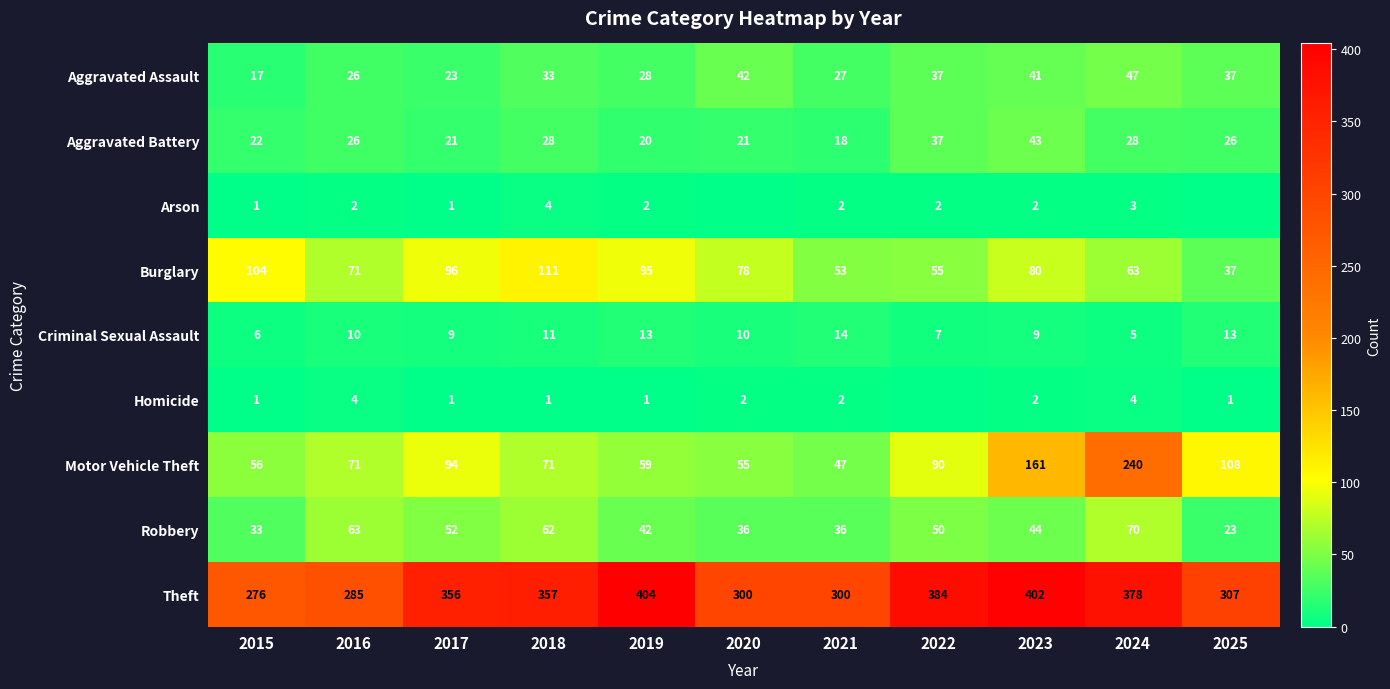

The value of Homicide at 2017 is 0. True or false?

False